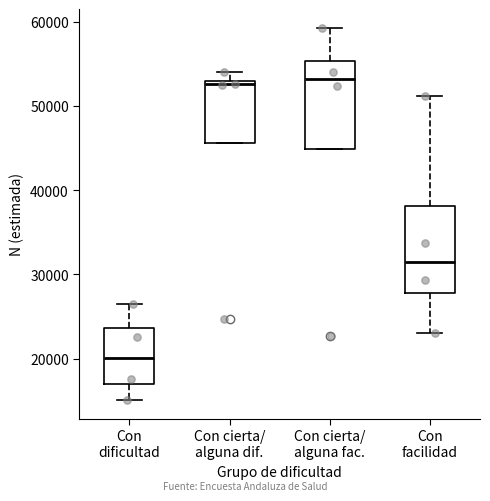

Reading left to right, read every box against the y-axis: the position of its median line, the range the box covers, and the ends of its whiskers. The values are not printed on the chart, so give them approximately, as read against the axis.

Con dificultad: median 20000, box 17000 to 24000, whiskers 15000 to 26000
Con cierta/ alguna dif.: median 53000 (just below the box's upper edge), box 46000 to 53000, whiskers 46000 to 54000
Con cierta/ alguna fac.: median 53000, box 45000 to 55000, whiskers 45000 to 59000
Con facilidad: median 32000, box 28000 to 38000, whiskers 23000 to 51000